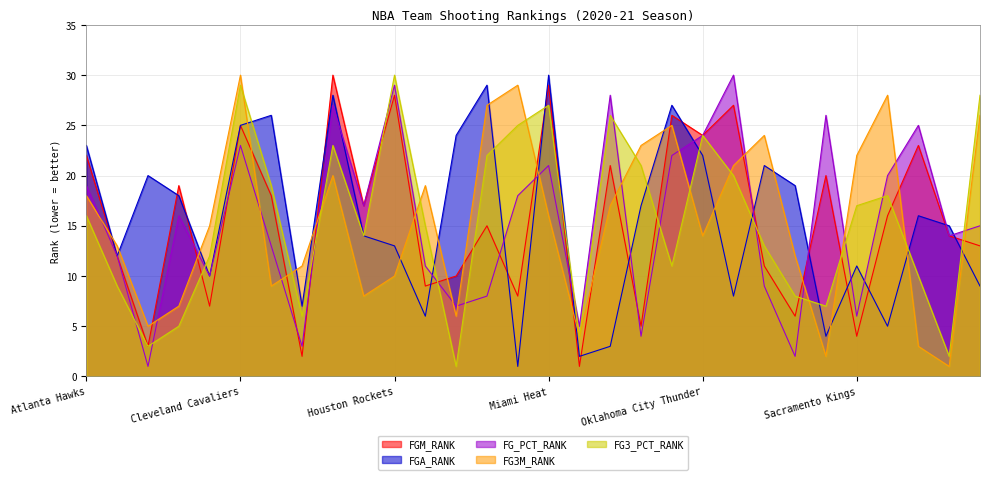

True or false: FGA_RANK has more than 0 points higher than both neighbors.

True